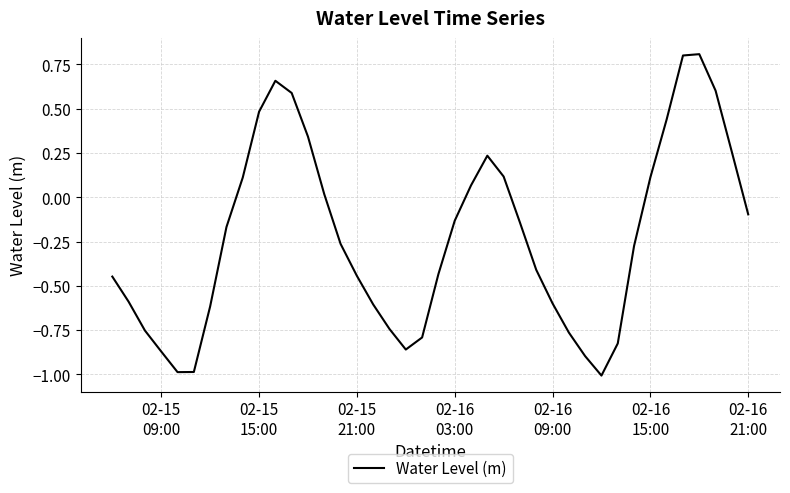

What is the minimum value shown in the chart?

-1.0